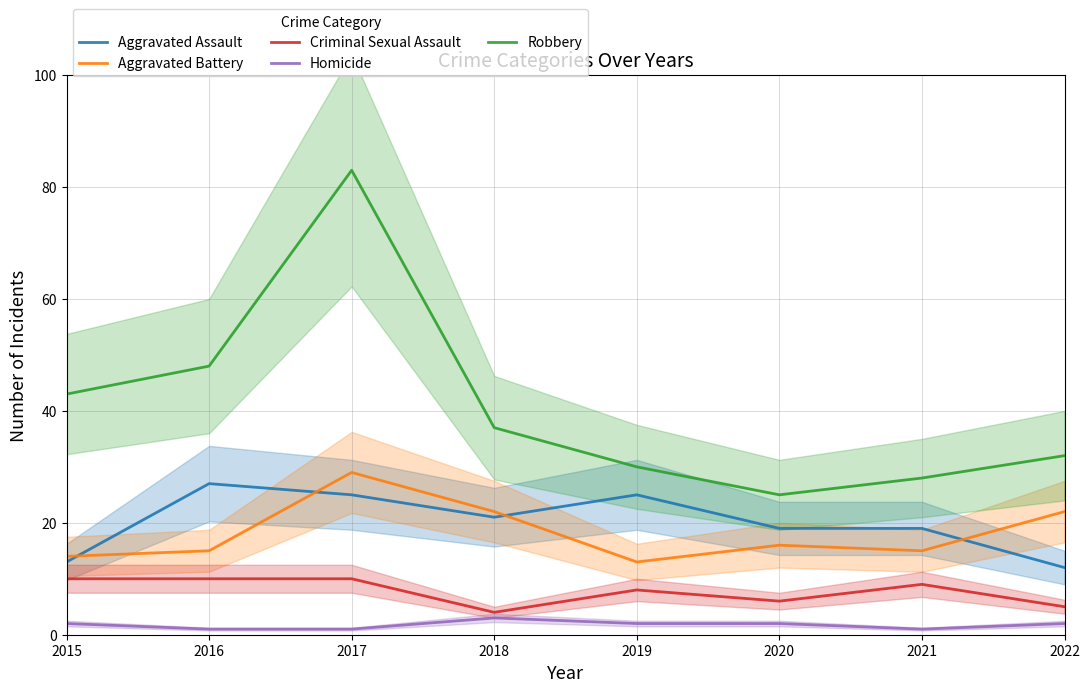

At which label is Homicide closest to 2?

2015